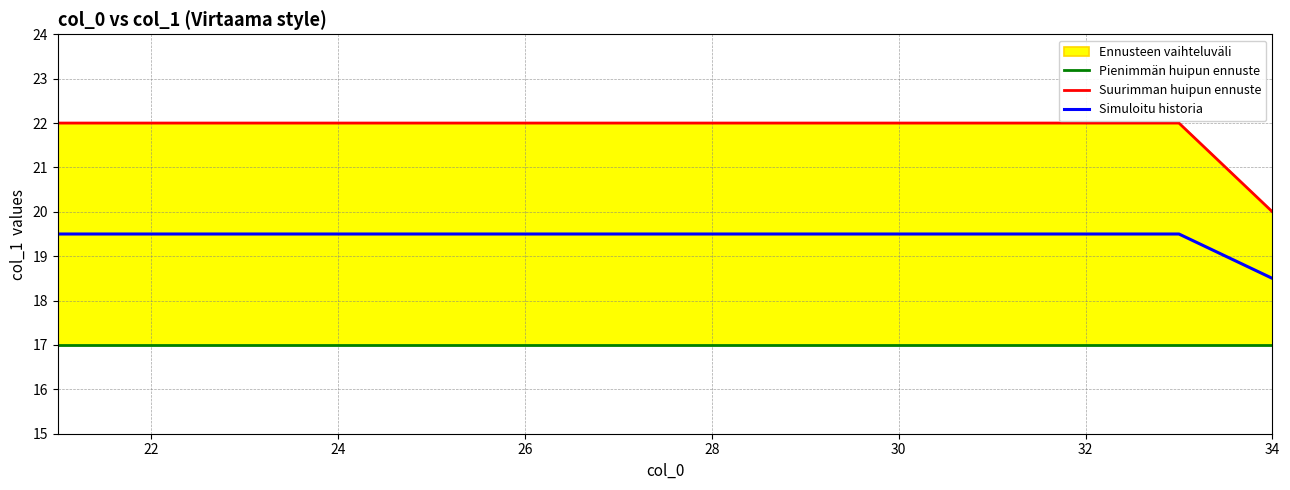

True or false: Suurimman huipun ennuste and Pienimmän huipun ennuste cross at least once.

False